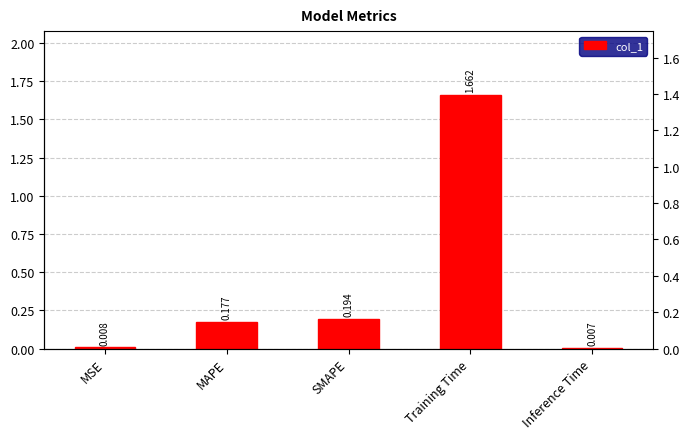

Approximately how many times larger is the value at SMAPE compared to Training Time?

0.1